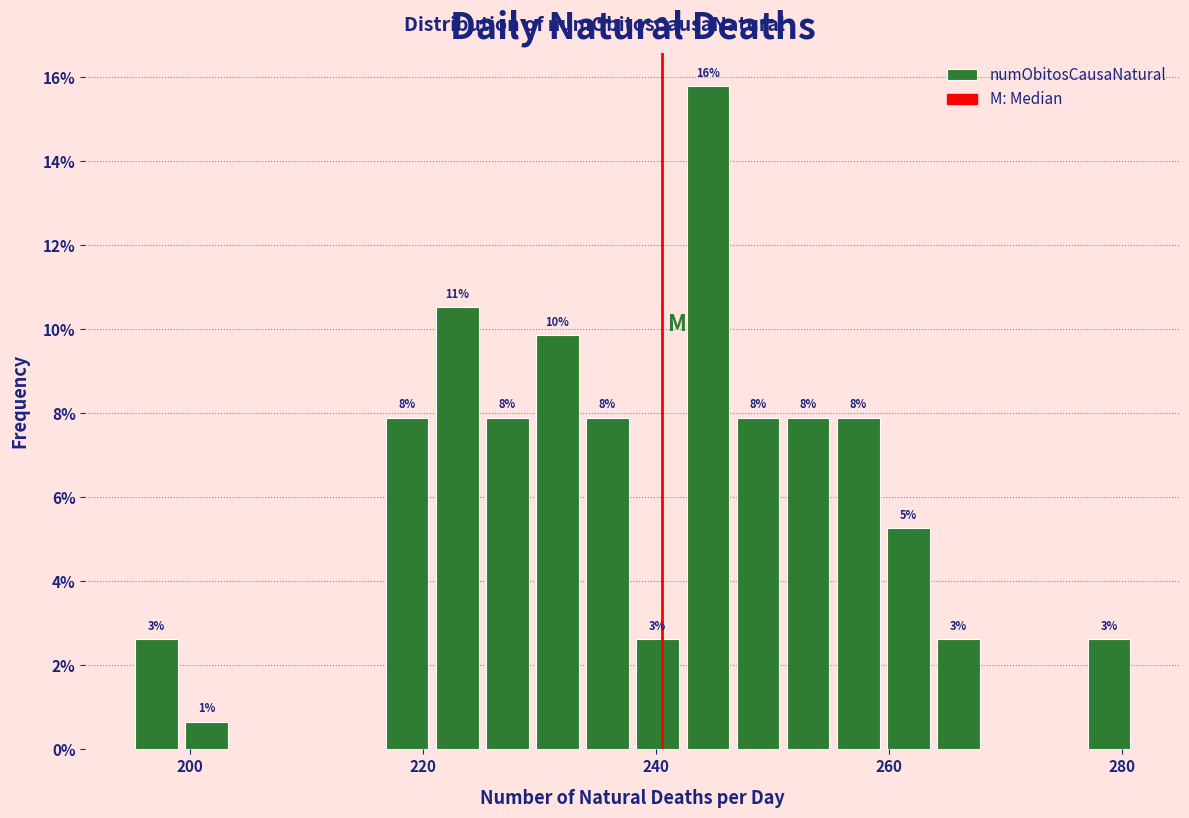

Read against the x-axis, roughly where is the centre of the tallest bar?

244